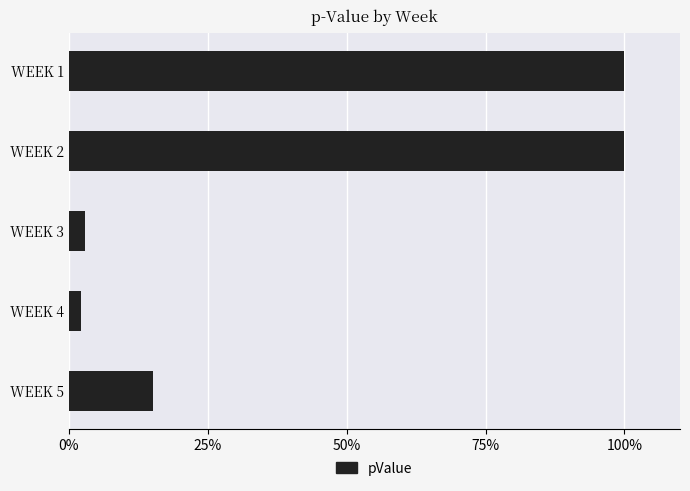

What is the sum of all values?

2.2